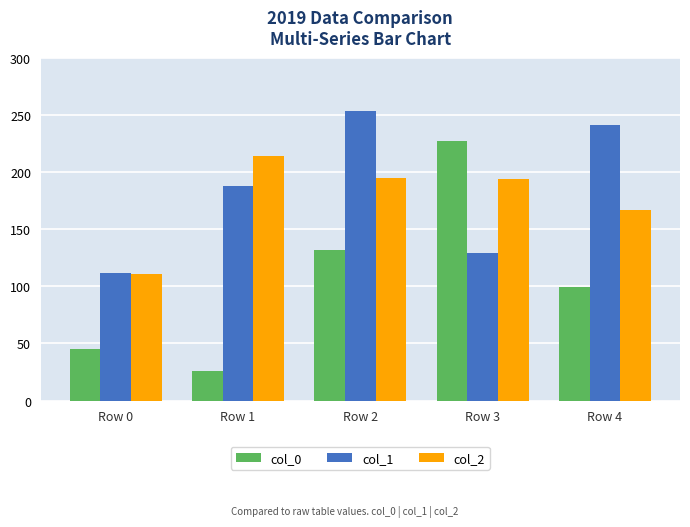

At which category is the sum across all series the highest?

Row 2